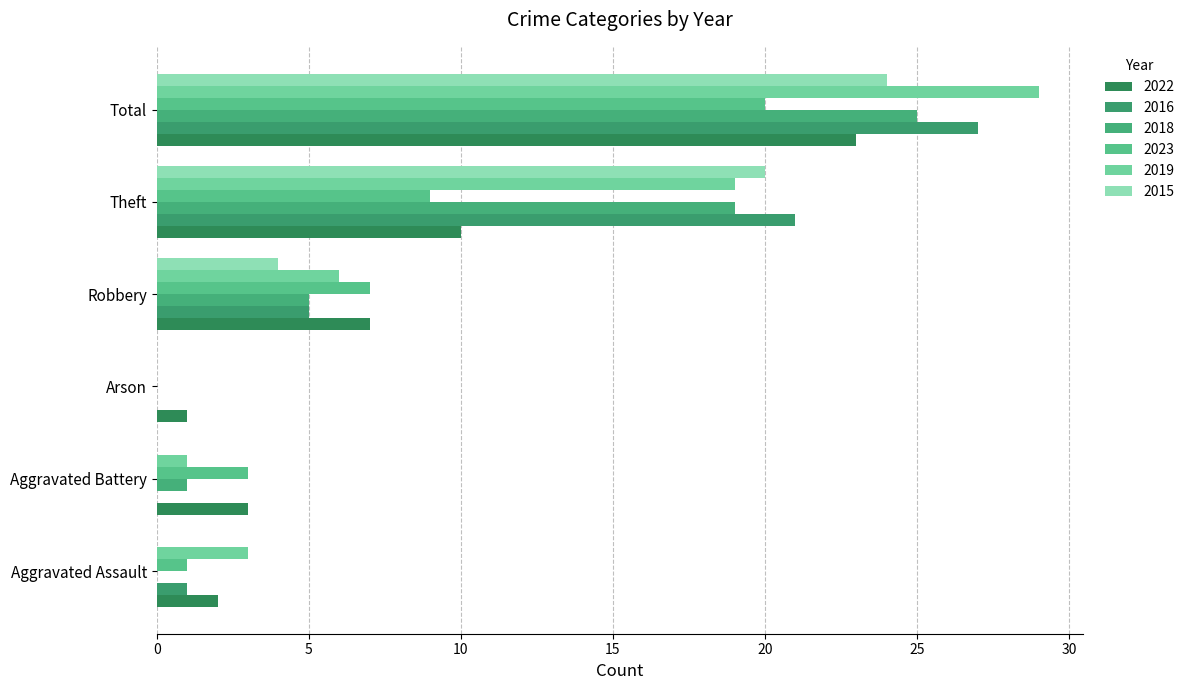

How many data points does each series have?

6